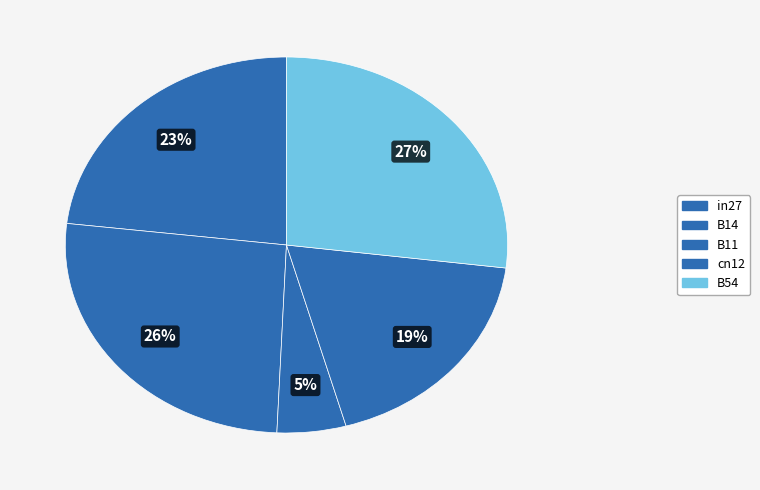

How many segments does this pie chart have?

5